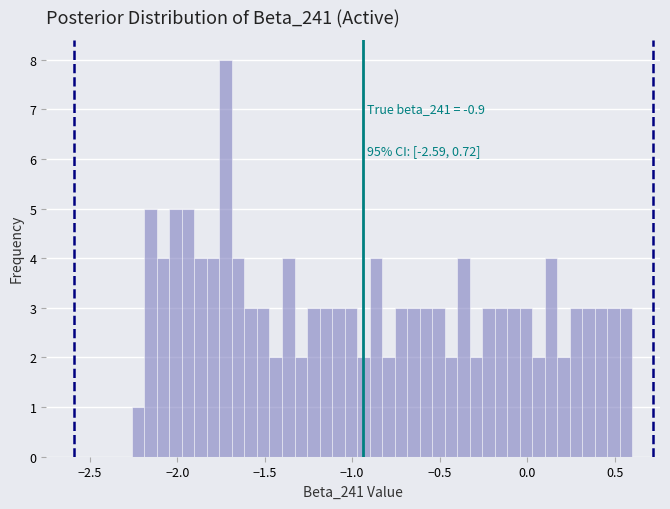

Around what value on the x-axis is the tallest bar? Give the approximate position of its centre, as read against the axis.

-1.70